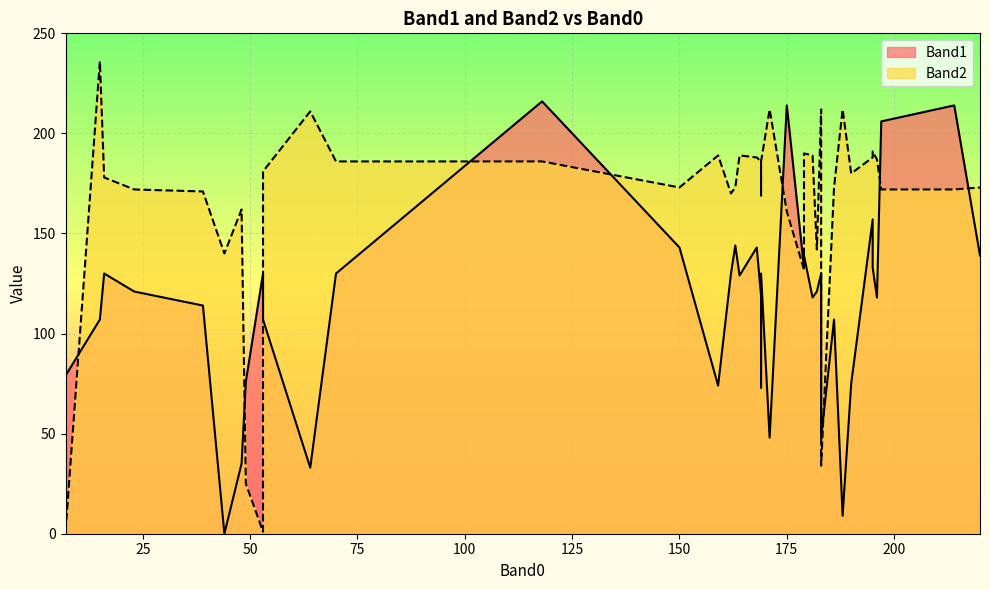

Which series ends up on top after the final intersection of Band2 and Band1?

Band2